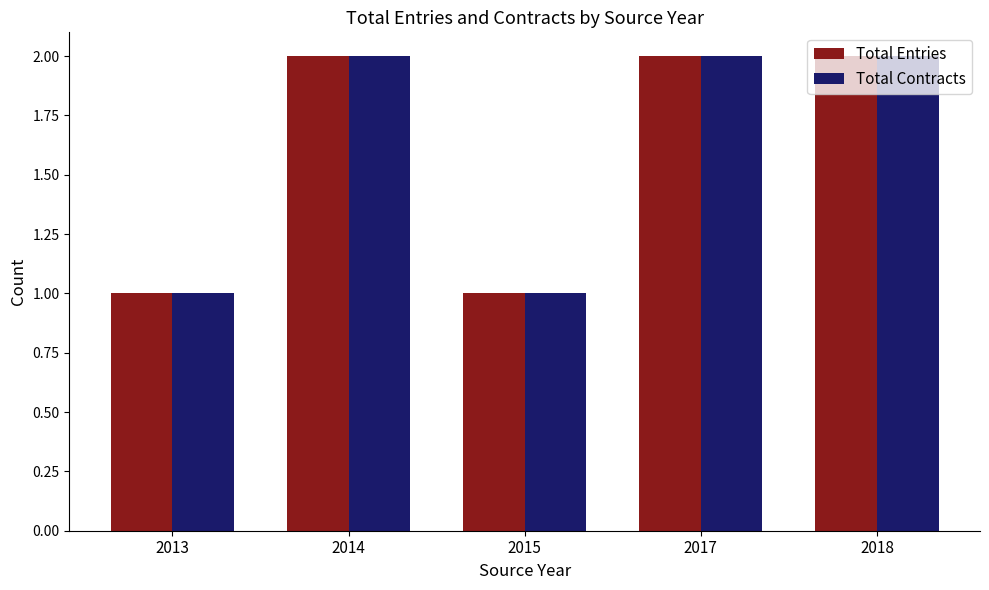

Is the value of Total Entries at 2013 greater than the value of Total Contracts at 2014?

No